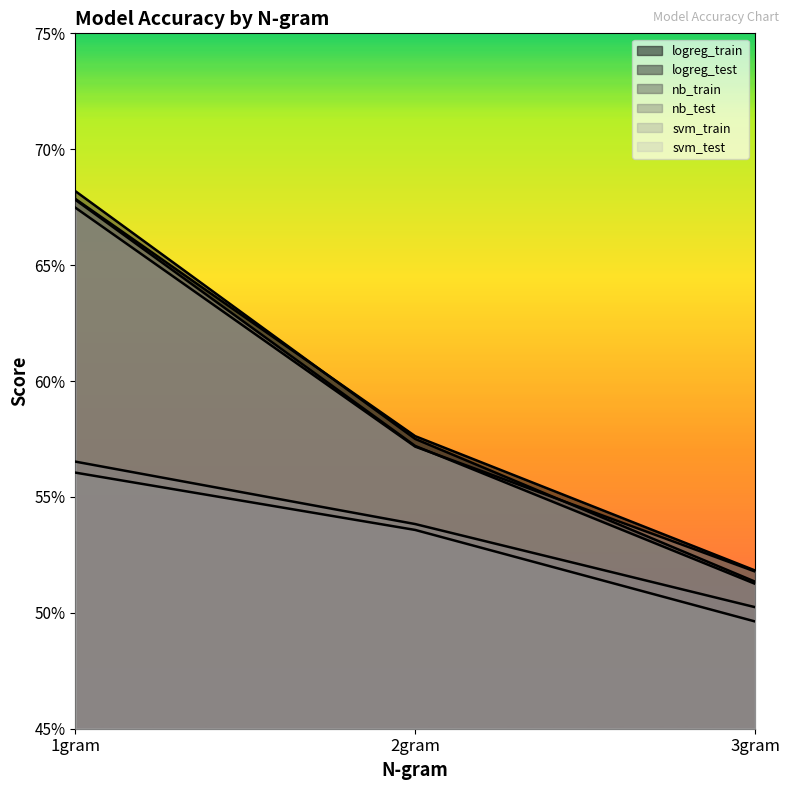

What is the sum of all svm_test values?

1.8